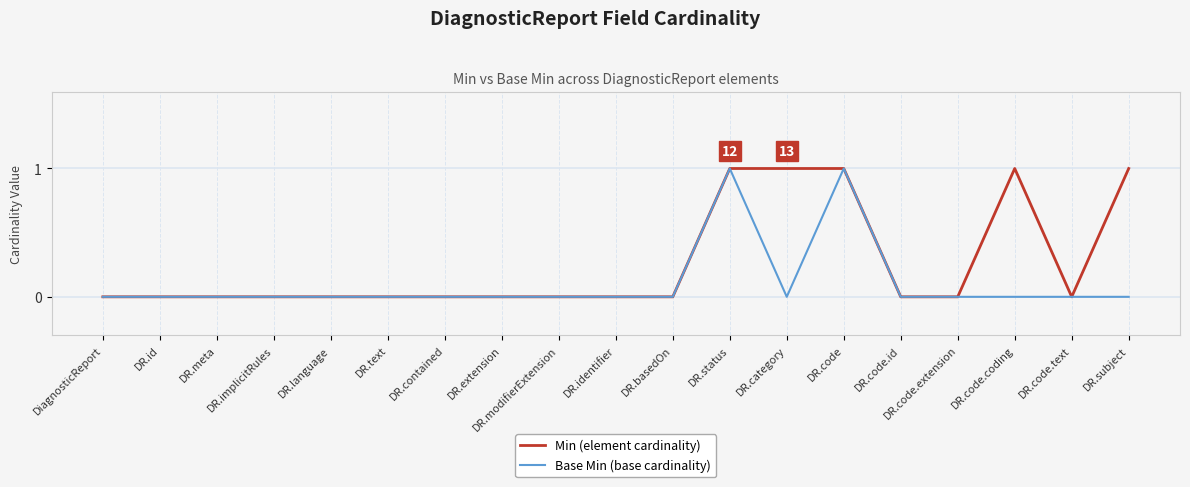

What are all the series names shown in the legend?

Min (element cardinality), Base Min (base cardinality)